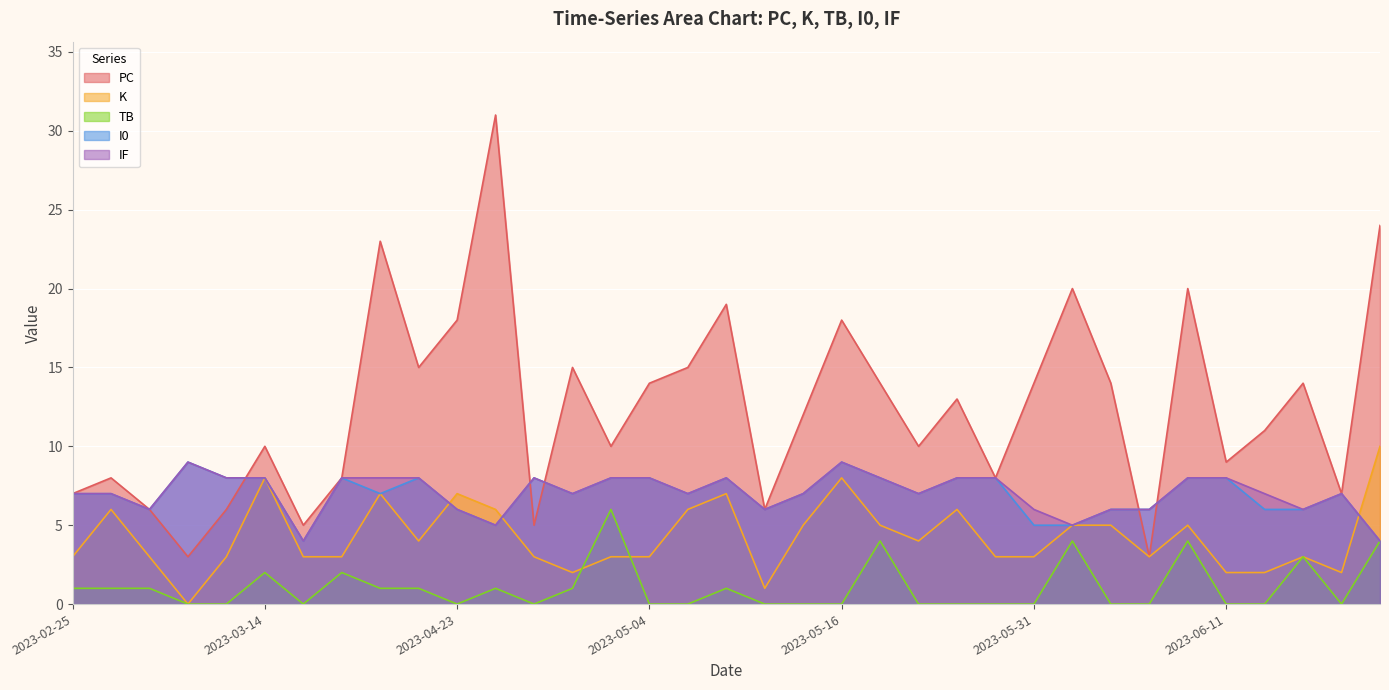

How many lines are shown in the chart?

5